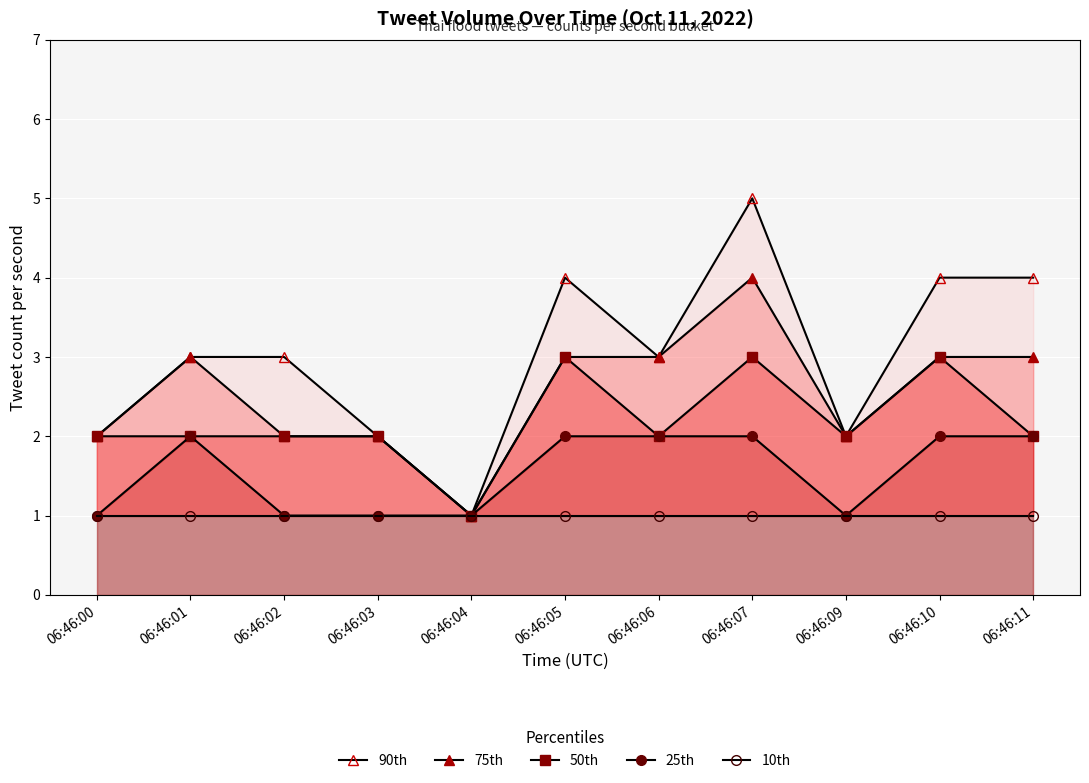

True or false: 25th and 50th intersect in this chart.

False